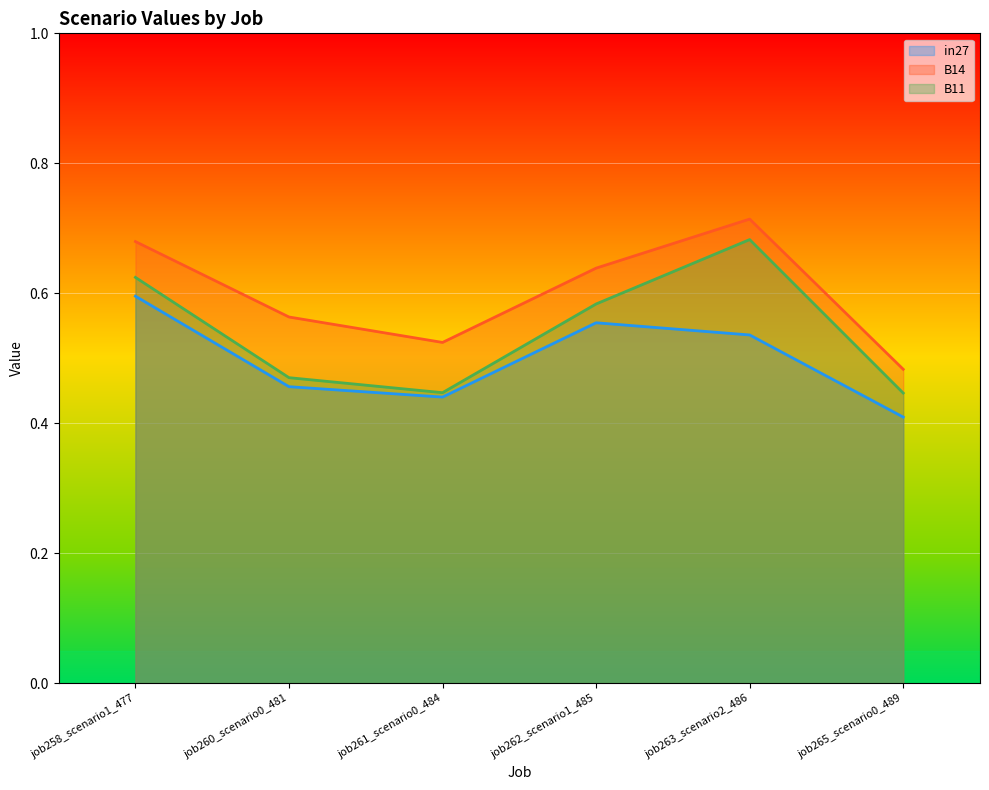

What is the value of the B14 point at the 4th from the left?

0.6